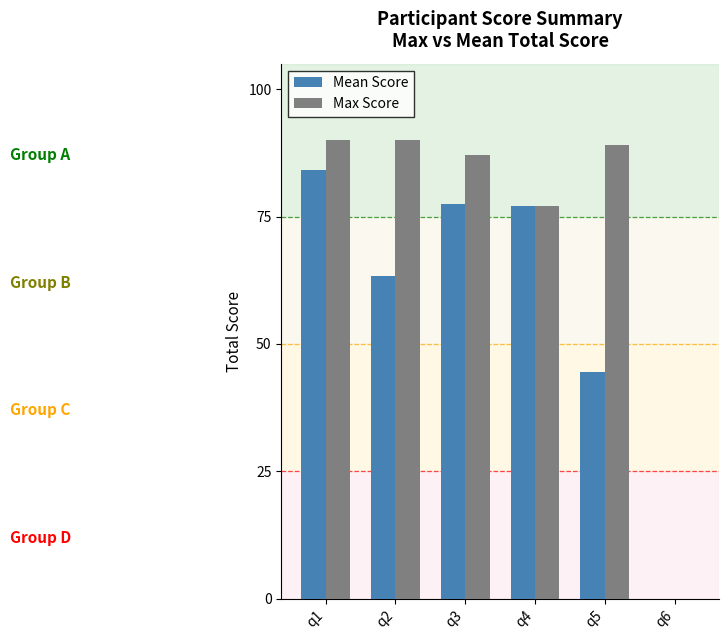

The value of Max Score at q4 is 77.0. True or false?

True